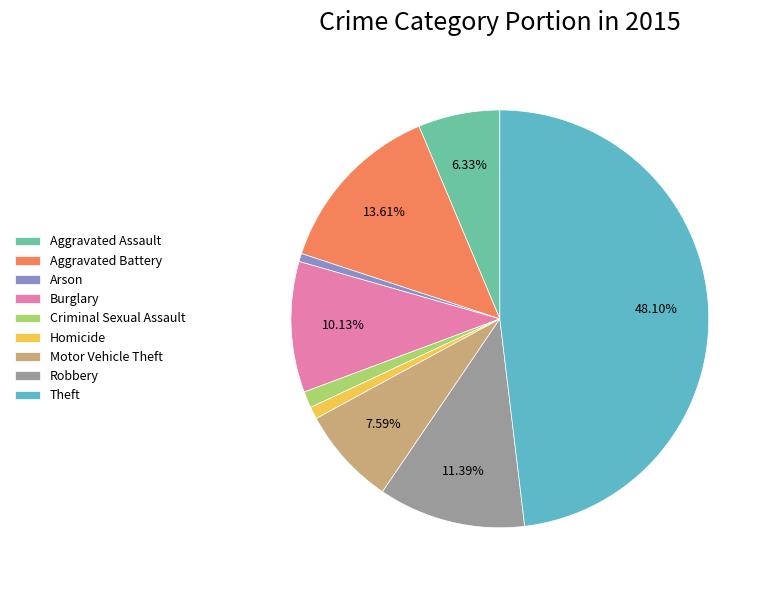

To the nearest percent, what percentage of the pie is Theft?

48%